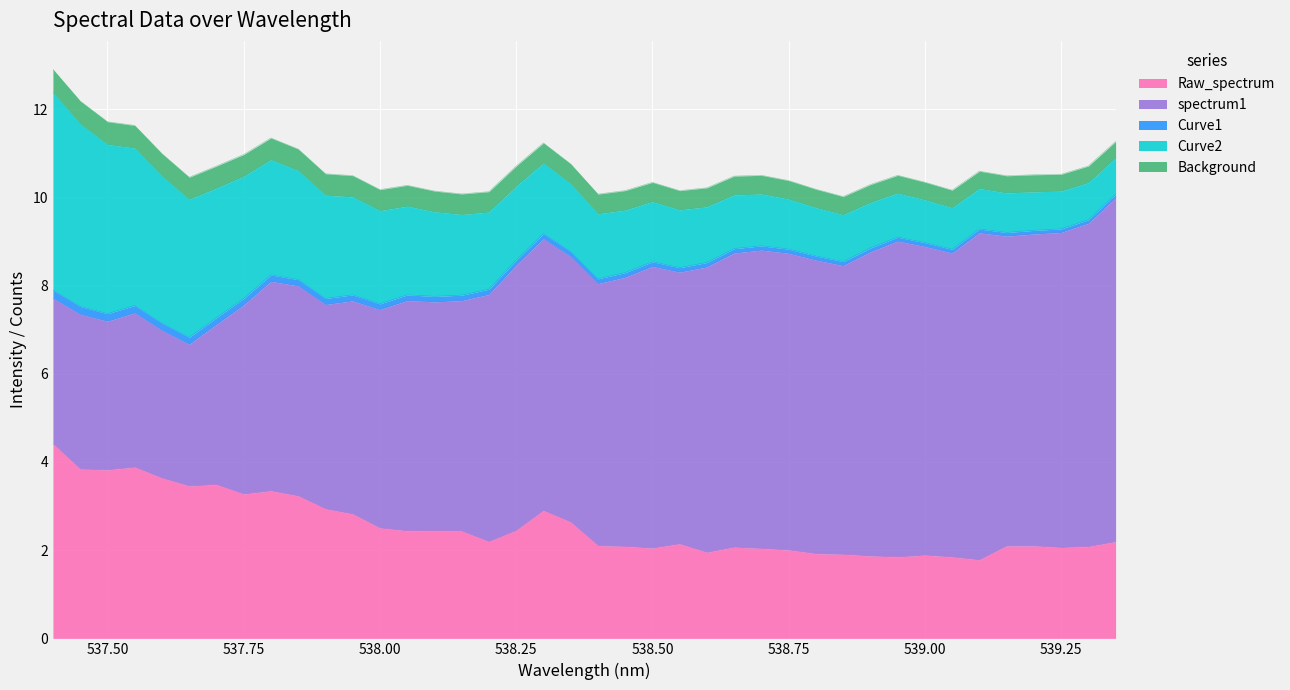

What value does the Raw_spectrum series have at 8?

1.8